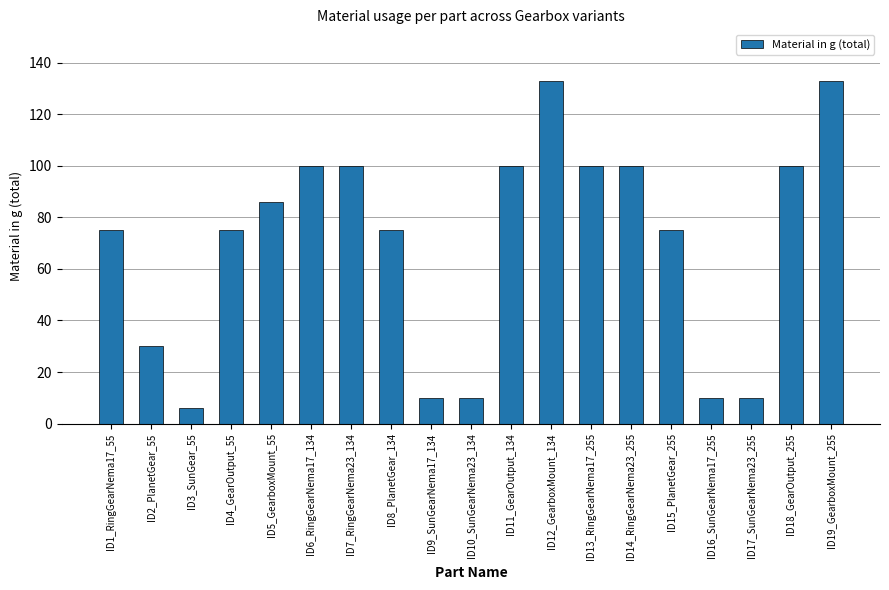

How many categories are shown in the chart?

19